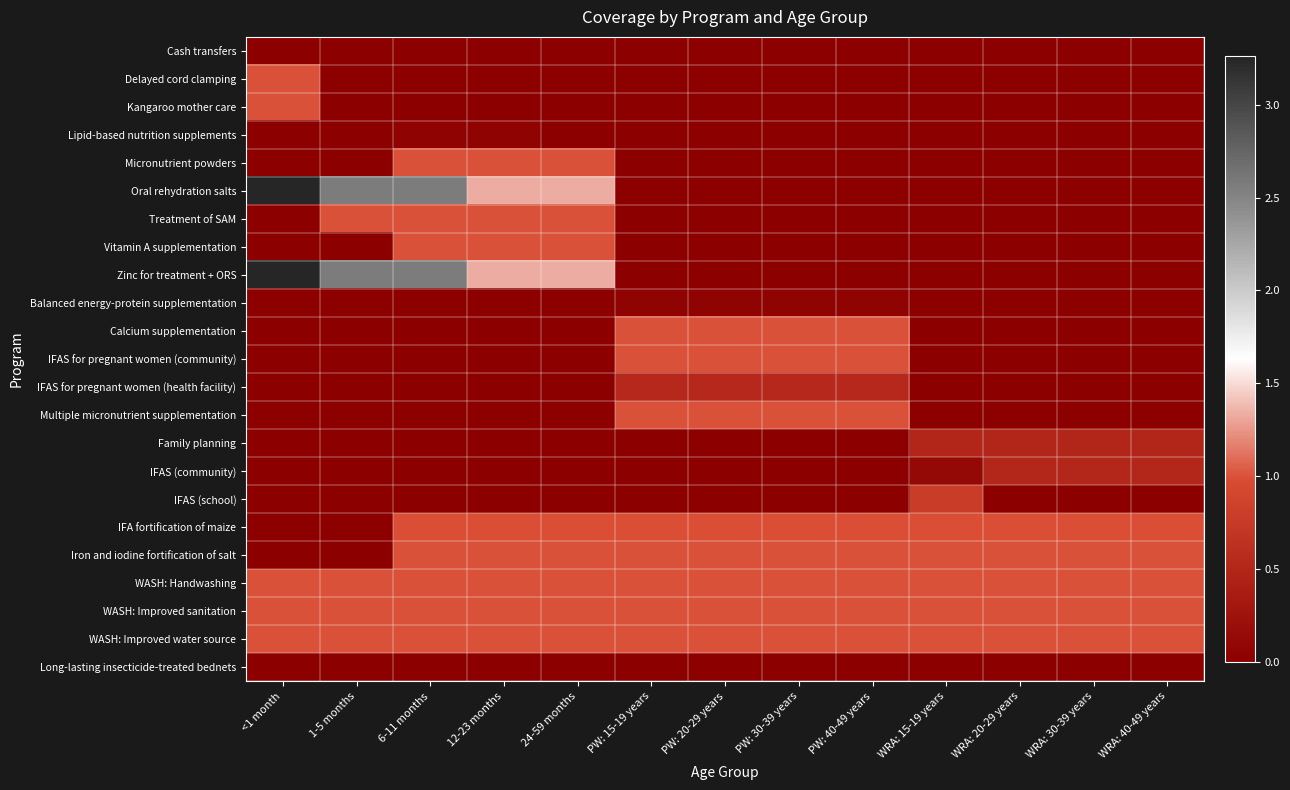

Which series has the largest range (max minus min)?

Oral rehydration salts